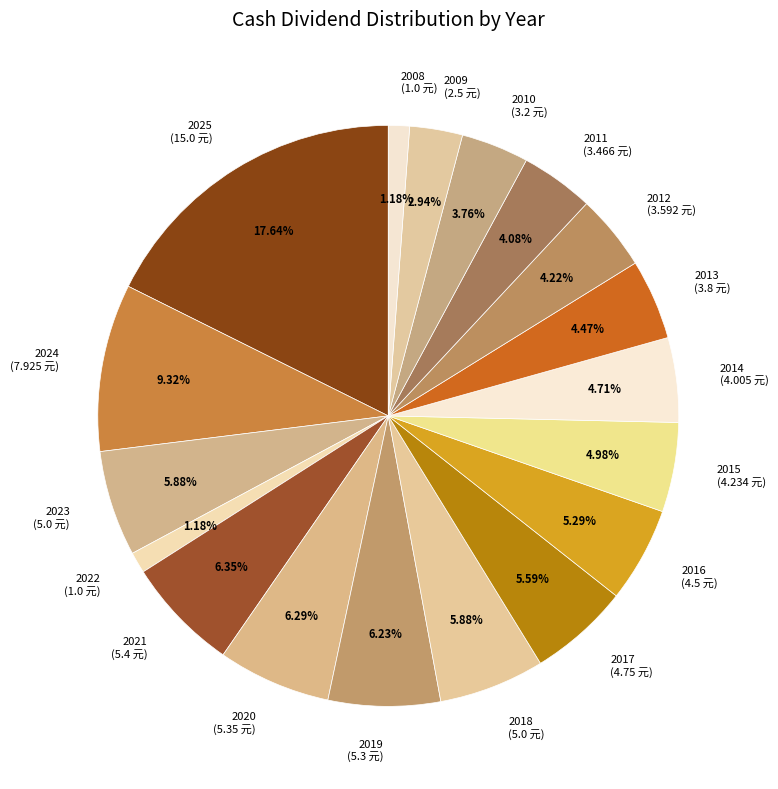

What is the total percentage of 2022 and 2012?

5.4%